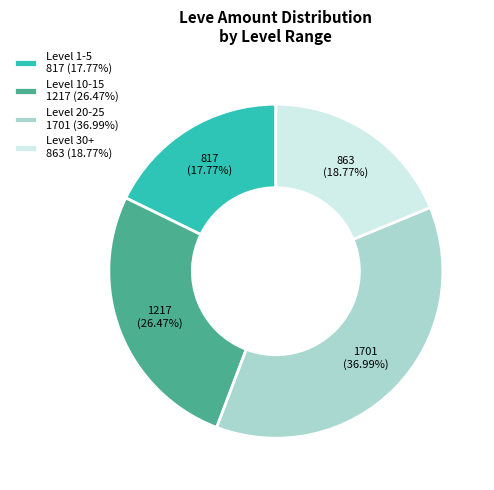

How many slices are in this pie chart?

4